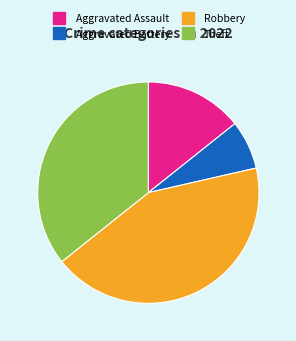

Count the number of slices in the pie.

4